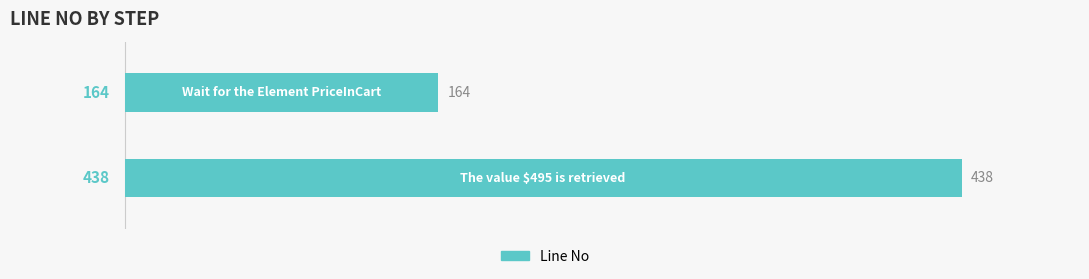

Reading top to bottom, list all the values displayed in this chart.

164	438